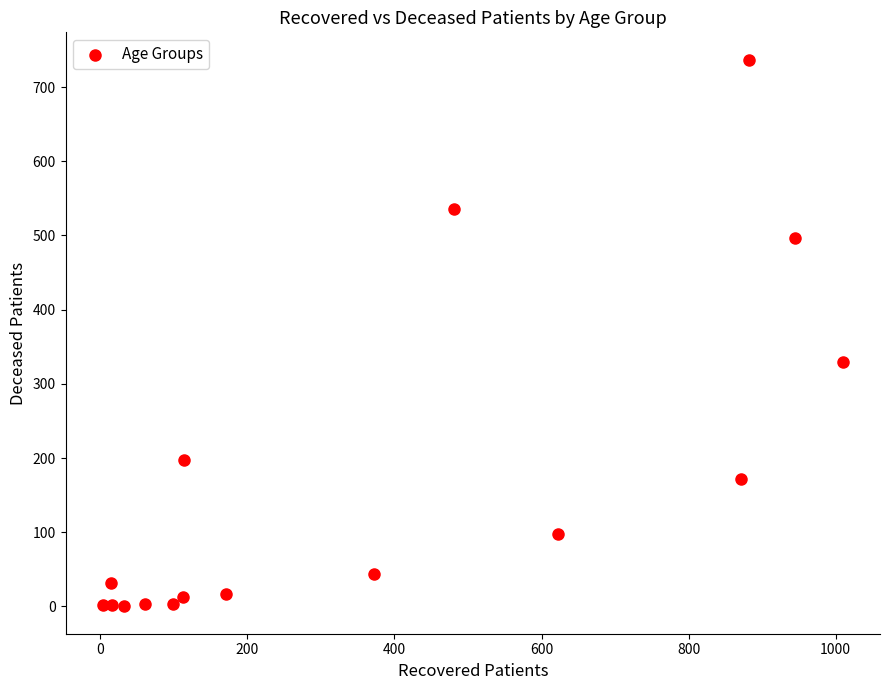

What Y value in the scatter plot is closest to 368?

329